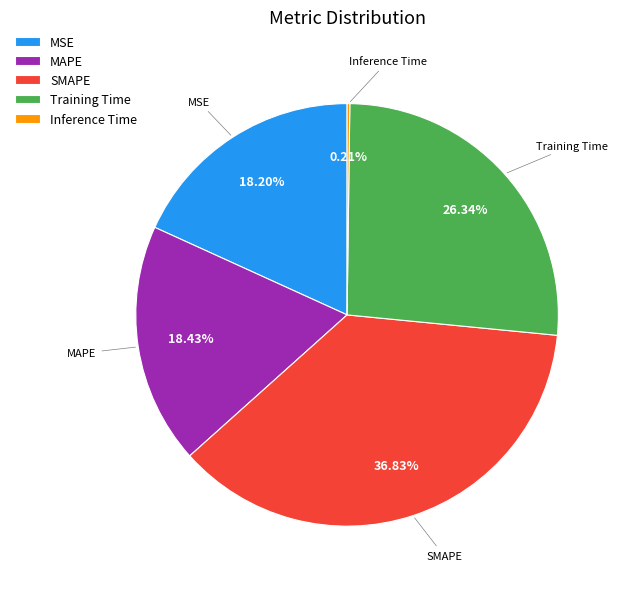

What percentage is the MSE slice, to the nearest percent?

18%